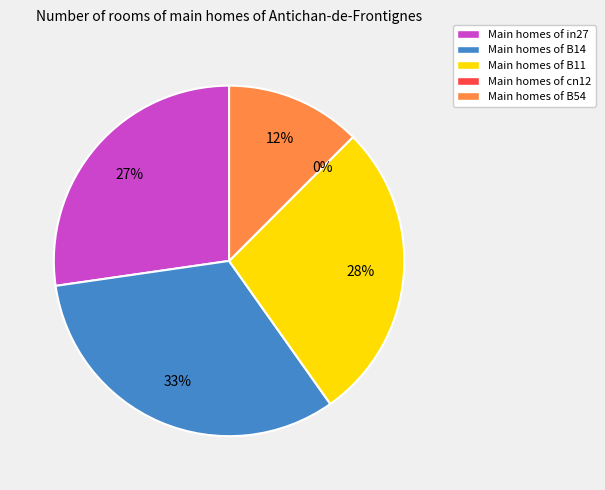

To the nearest percent, what is the difference between the largest and smallest slice percentages?

33%